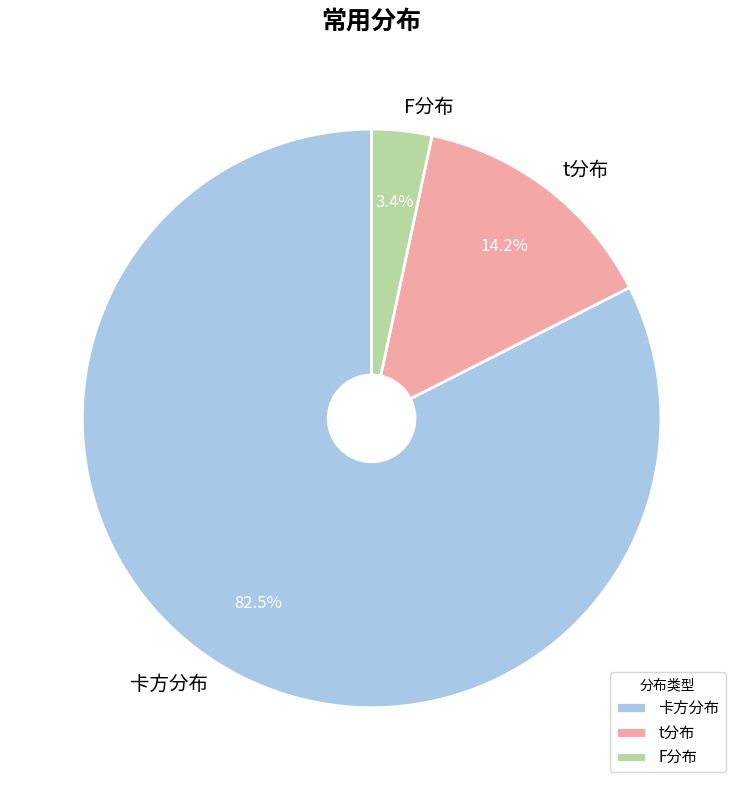

To the nearest percent, what is the combined percentage of t分布 and 卡方分布?

97%